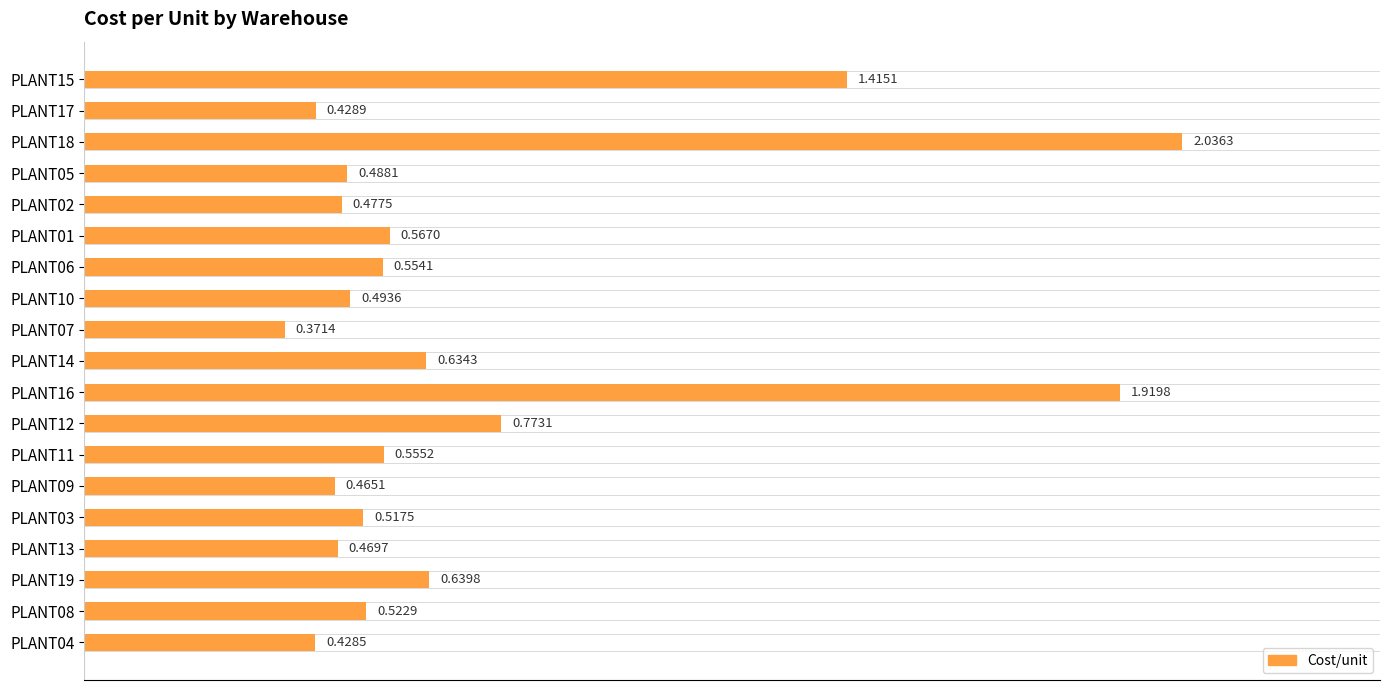

What is the sum of all values?

13.8